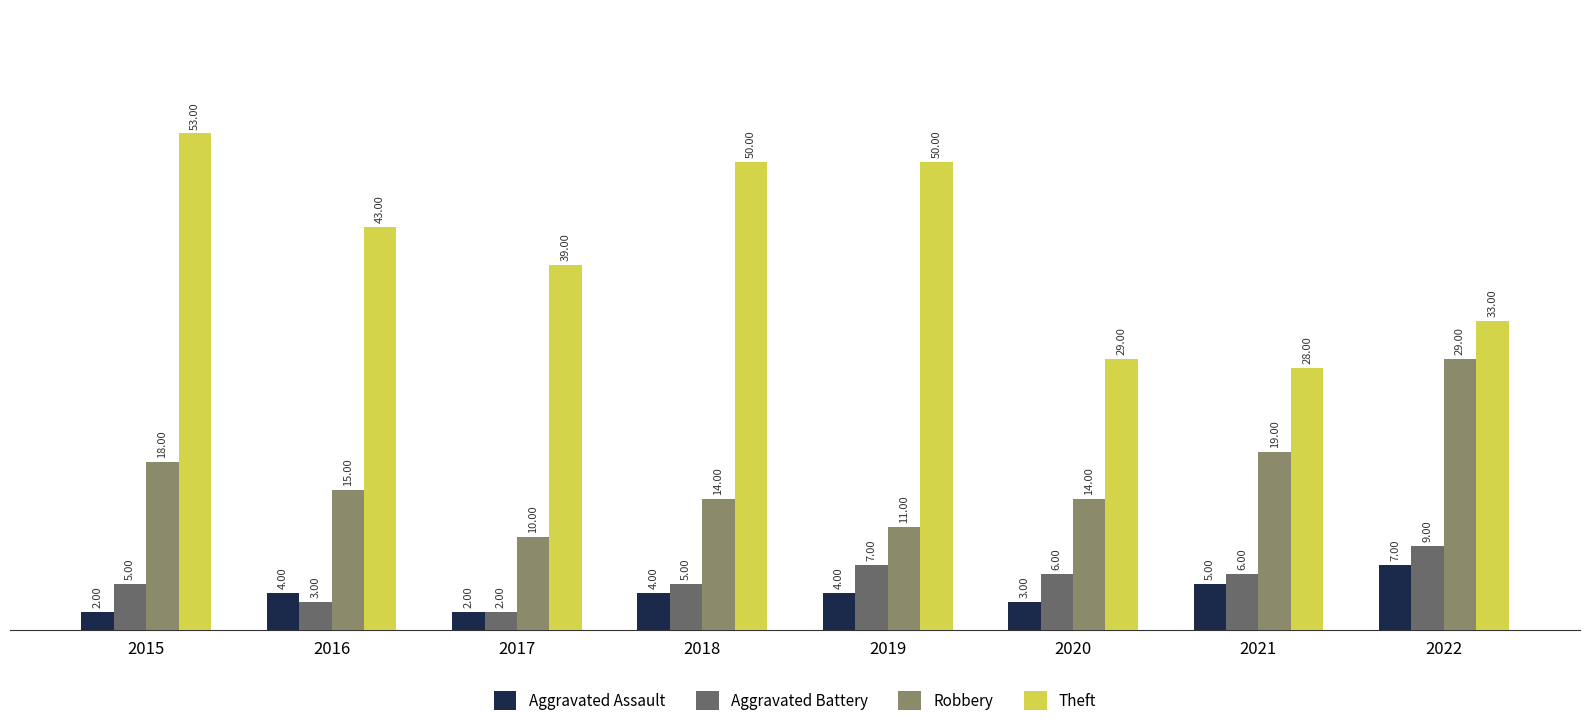

Is the value of Theft at 2016 greater than the value of Aggravated Assault at 2022?

Yes